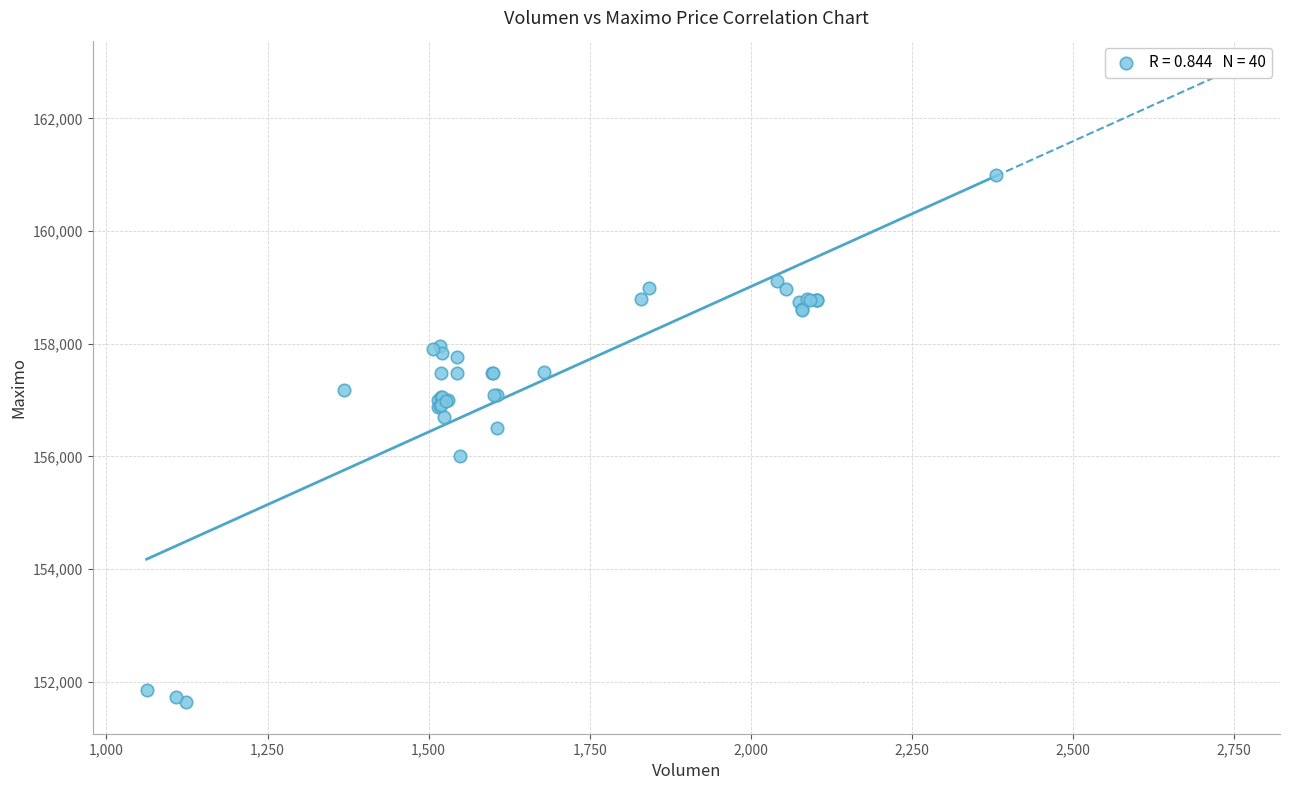

What Y value in the scatter plot is closest to 156316?

156500